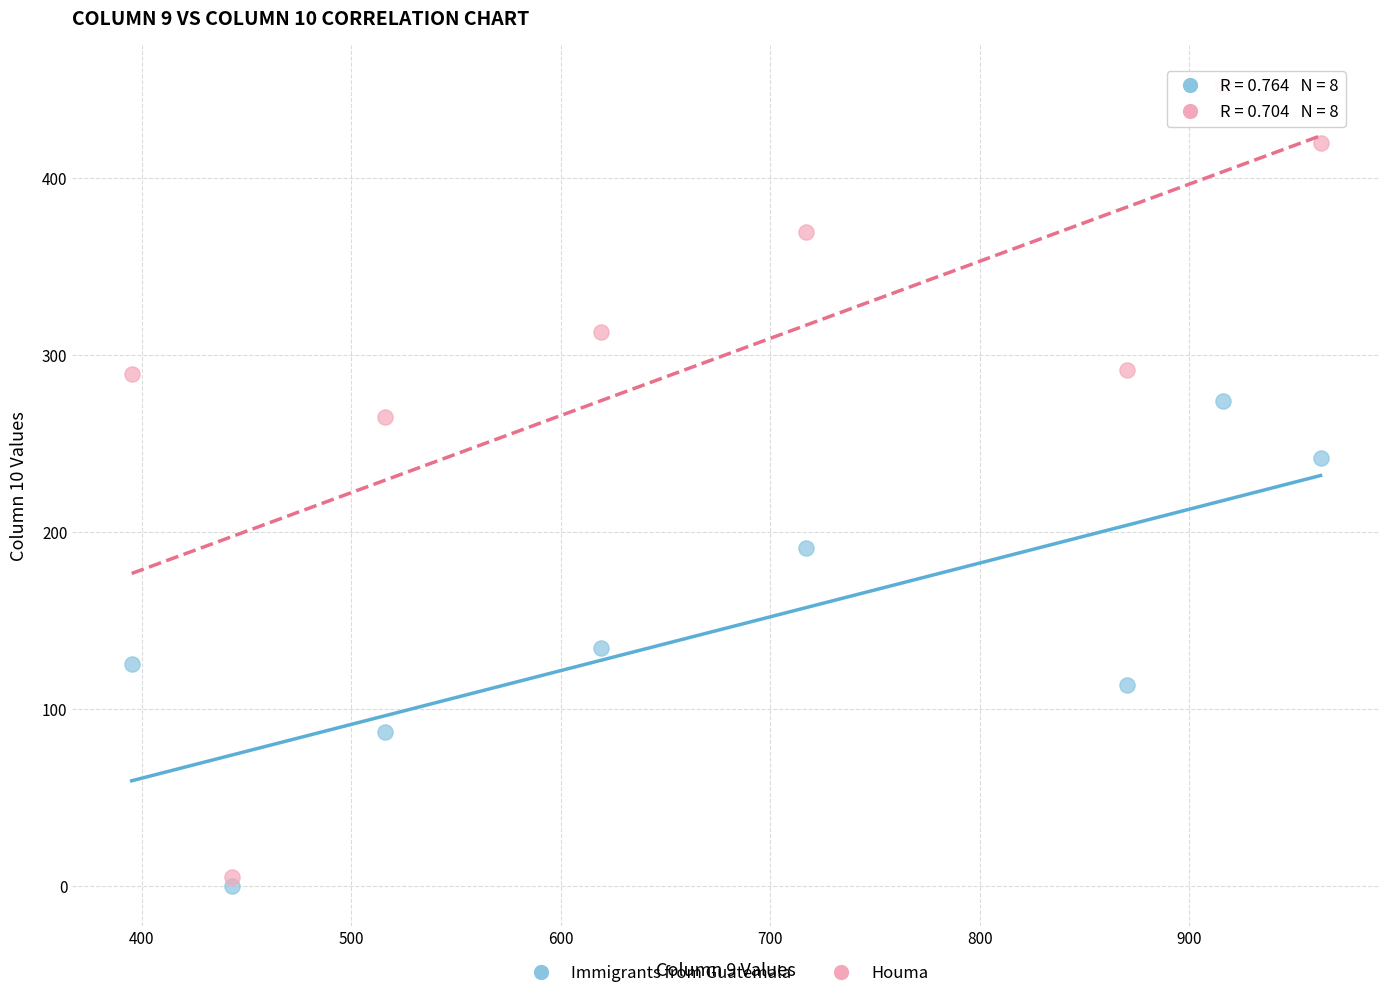

Across all series, what Y value is closest to 226?

241.5